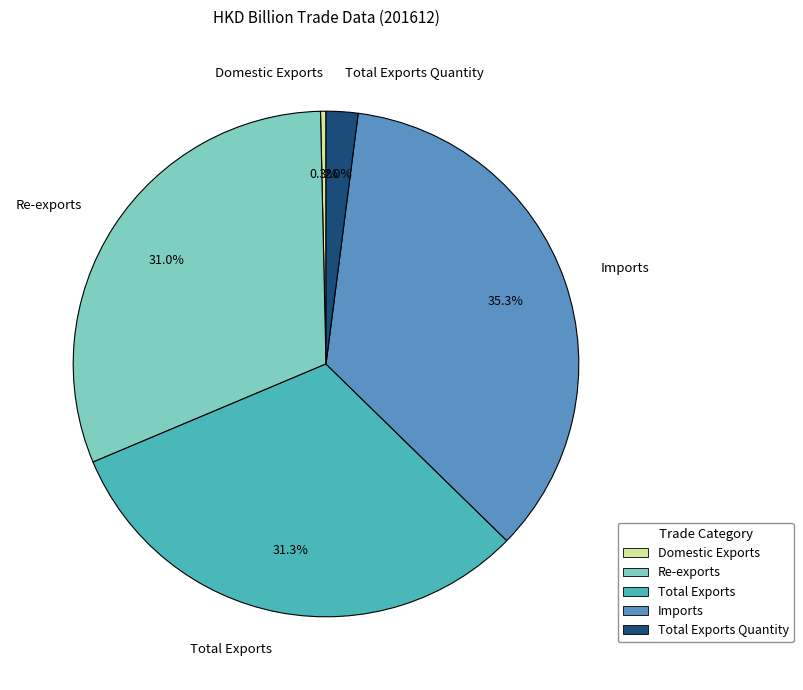

What is the total percentage of Imports and Domestic Exports?

35.6%